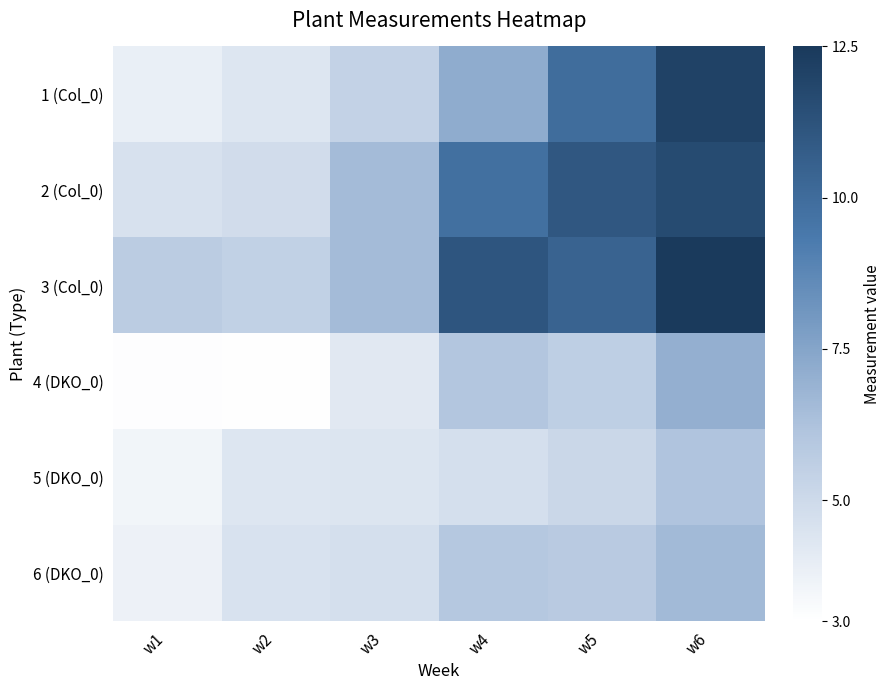

Reading left to right, extract all data points from this chart.

1 (Col_0): w1=3.9	w2=4.4	w3=5.4	w4=7.2	w5=10.0	w6=12.1
2 (Col_0): w1=4.6	w2=4.8	w3=6.5	w4=9.8	w5=11.1	w6=11.6
3 (Col_0): w1=5.7	w2=5.5	w3=6.6	w4=11.1	w5=10.5	w6=12.5
4 (DKO_0): w1=3.1	w2=3.1	w3=4.2	w4=6.0	w5=5.6	w6=7.0
5 (DKO_0): w1=3.5	w2=4.4	w3=4.4	w4=4.7	w5=5.1	w6=6.1
6 (DKO_0): w1=3.7	w2=4.5	w3=4.7	w4=6.0	w5=5.8	w6=6.6